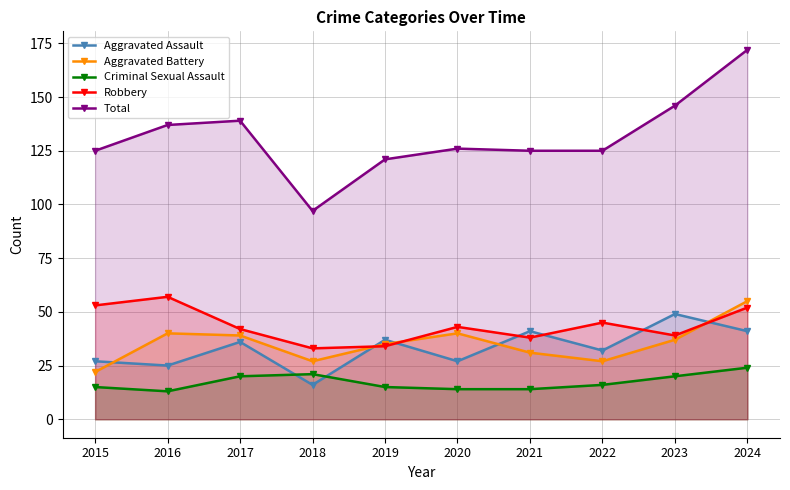

True or false: Aggravated Battery and Criminal Sexual Assault cross at least once.

False